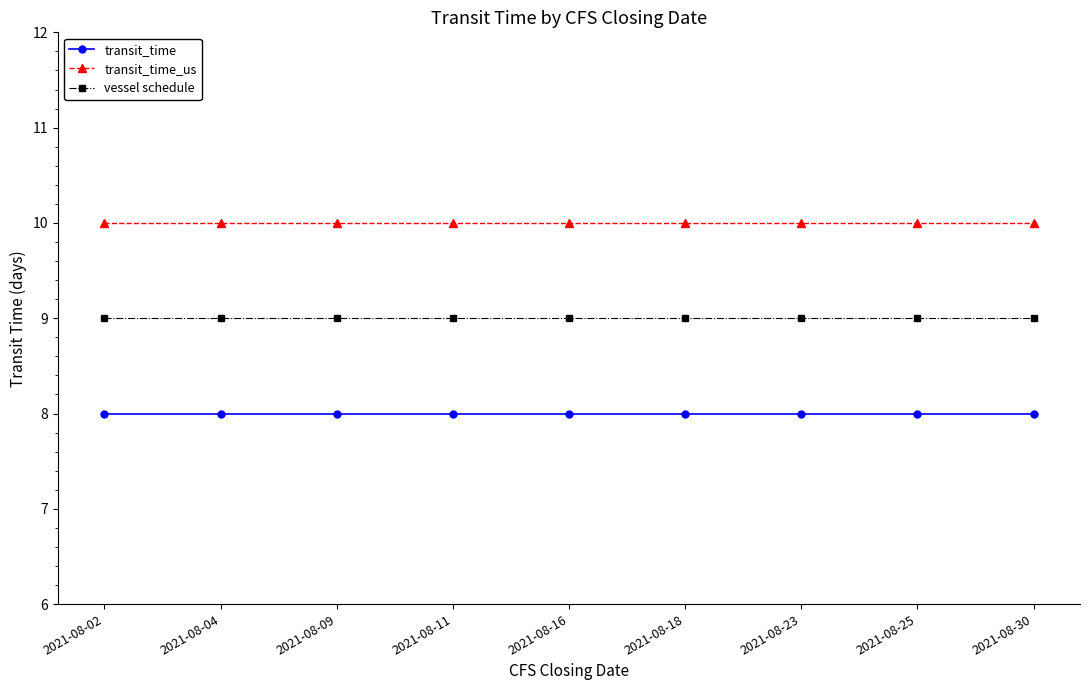

What is the lowest value of the transit_time series?

8